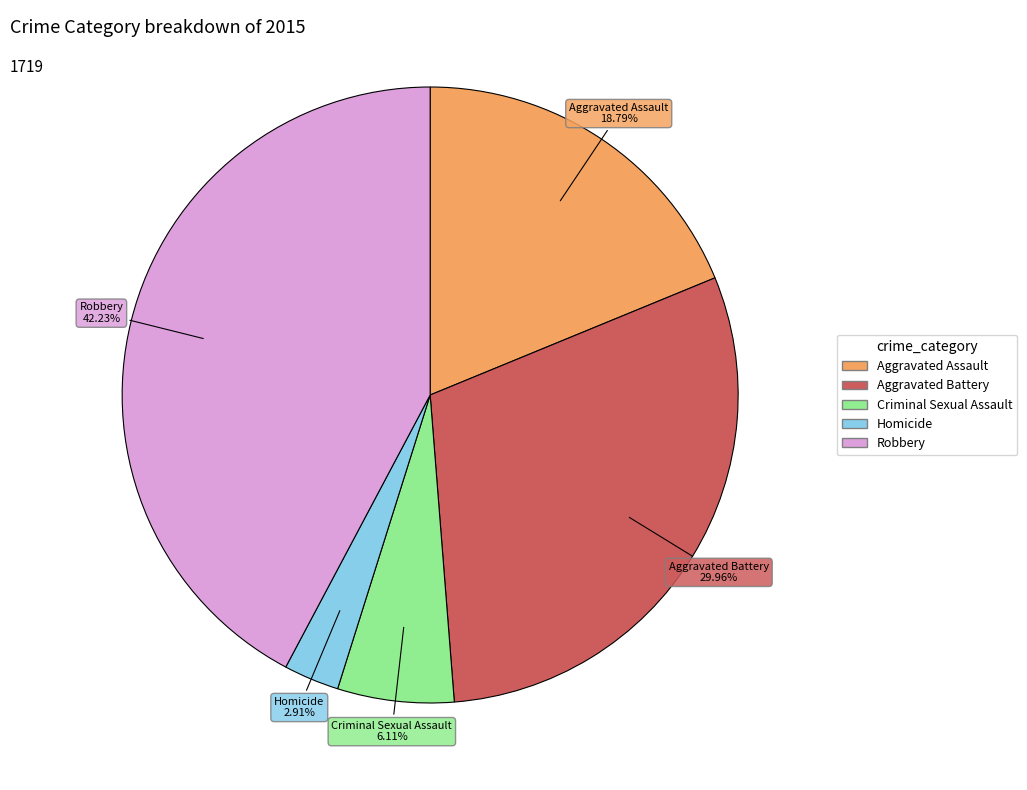

Is there a majority slice in this chart?

No